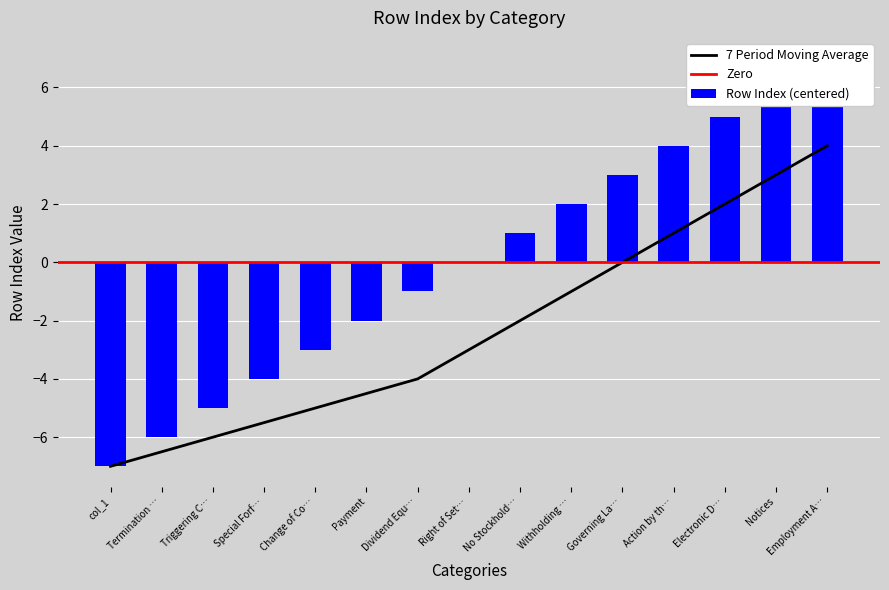

How many data points are above 0?

7